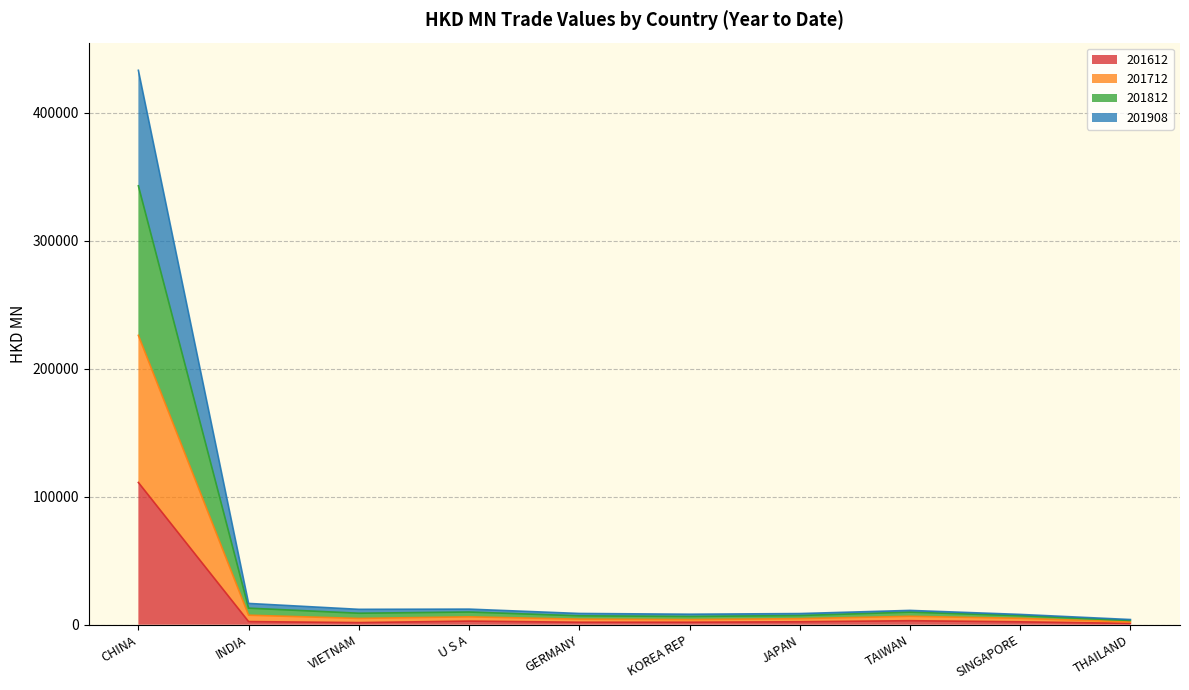

What is the minimum value for 201612?

1040.3